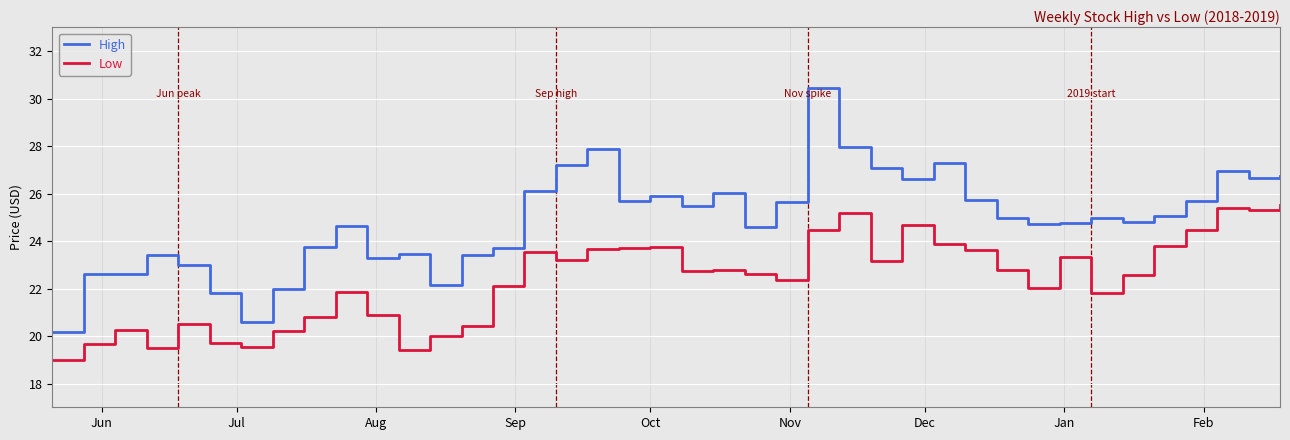

Is this an area chart (filled region under the line)?

No